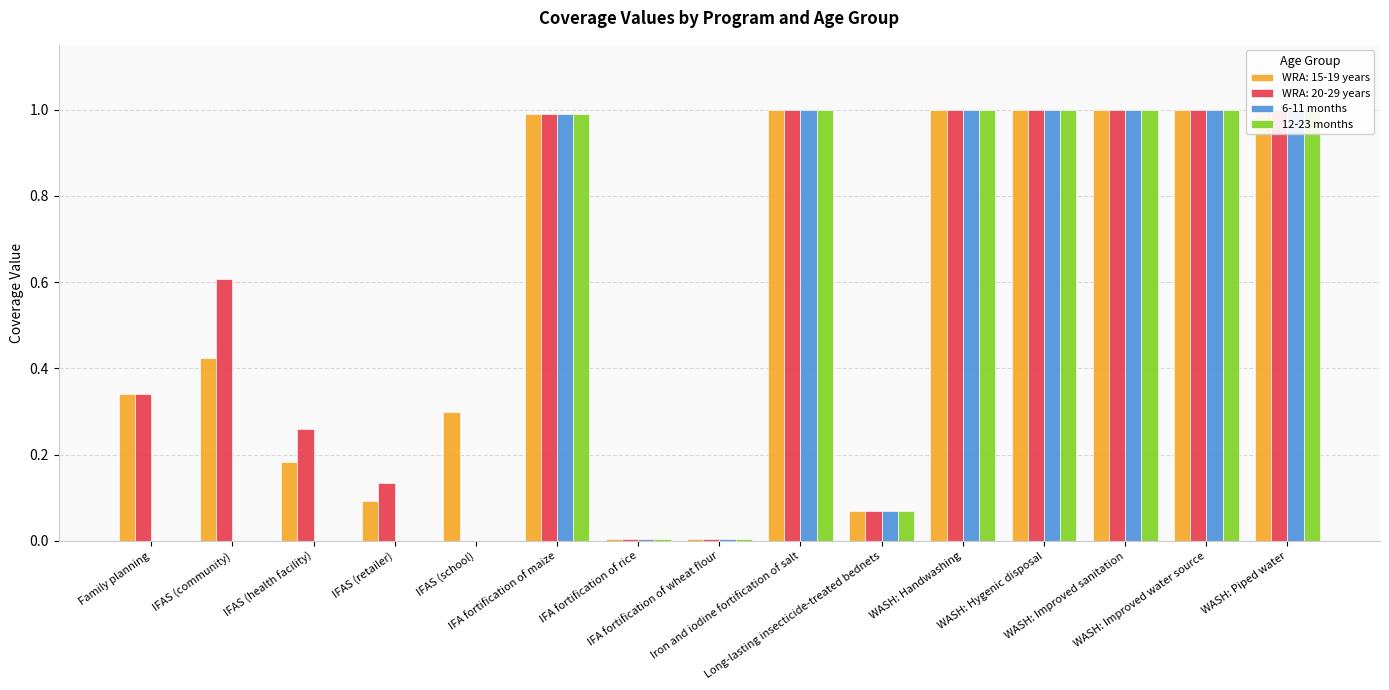

Is the value of 6-11 months at WASH: Improved water source greater than the value of 12-23 months at WASH: Handwashing?

No